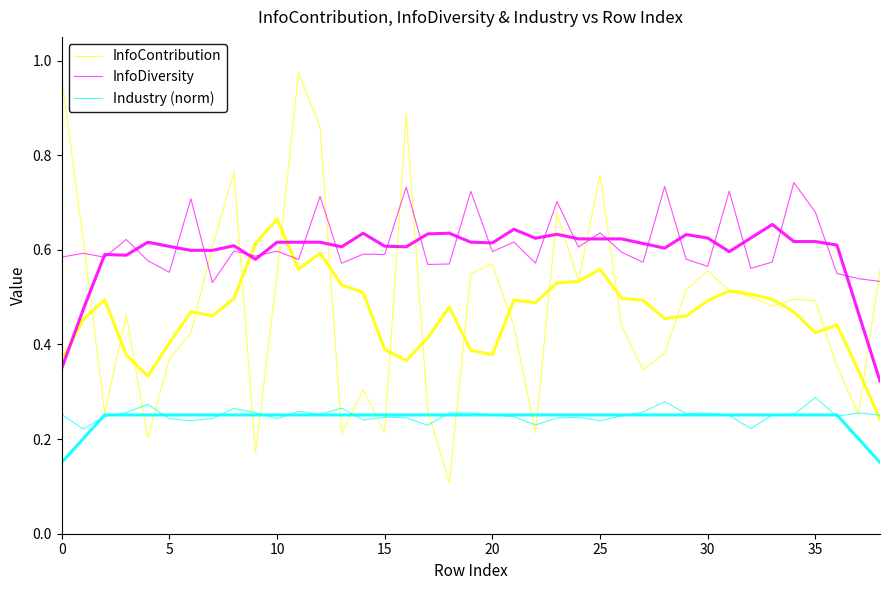

In InfoContribution, how many points are lower than both neighbors (excluding endpoints)?

11